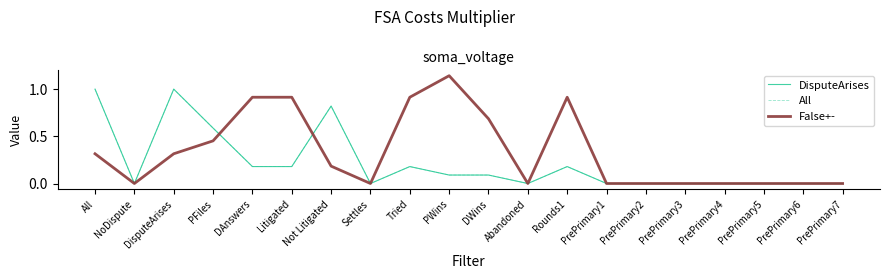

Which series has the largest range (max minus min)?

False+-